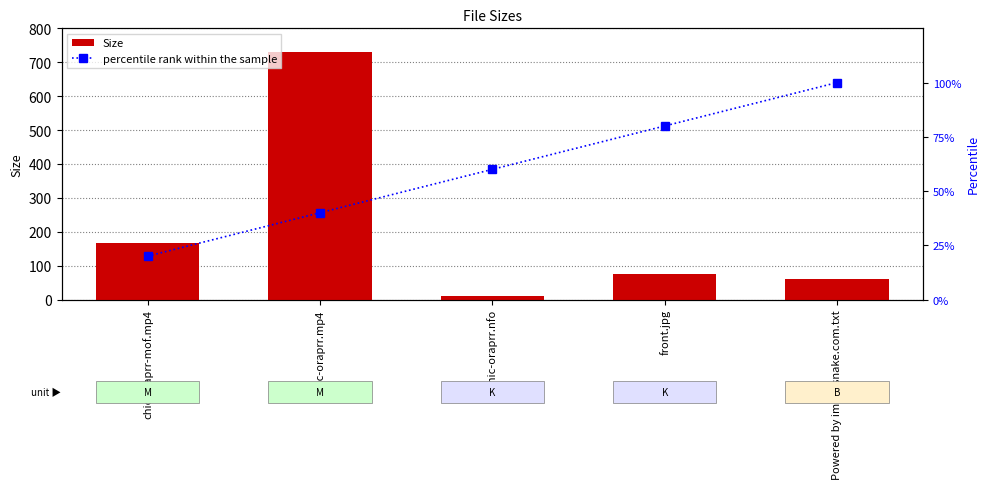

Which series has the largest total across all categories?

Size